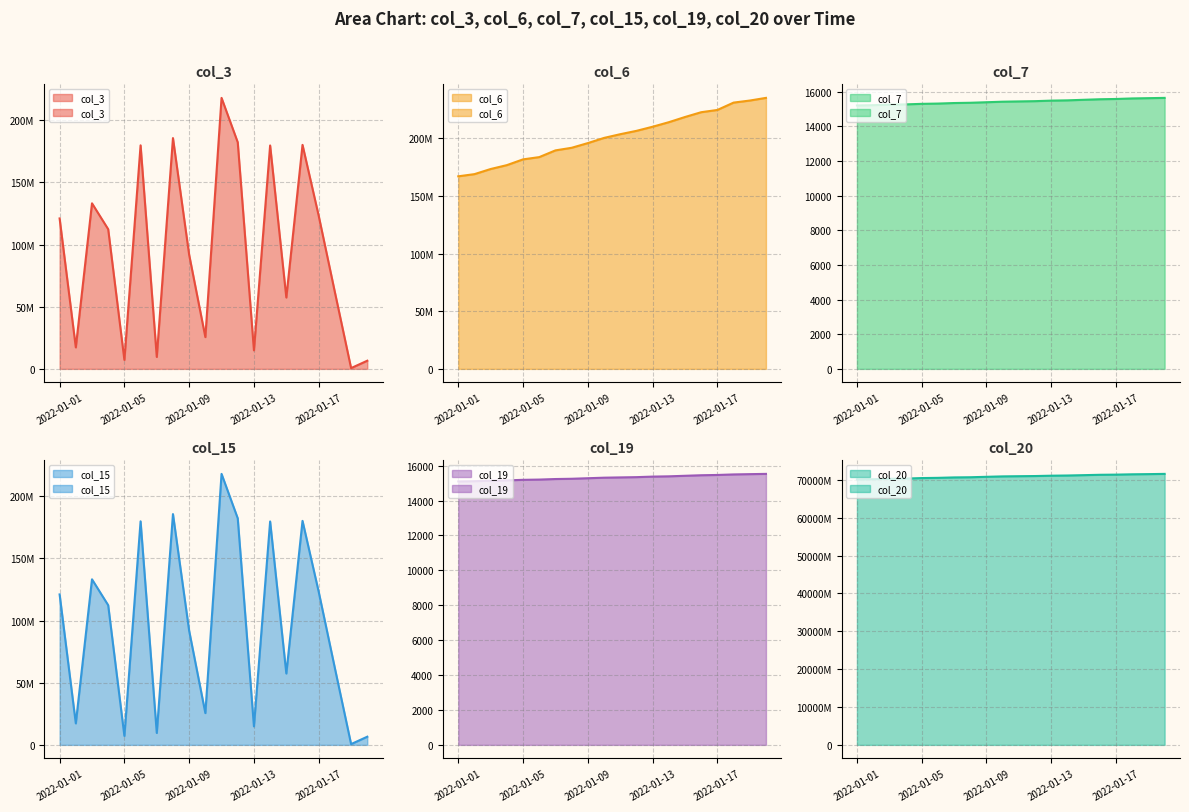

What are all the series names shown in the legend?

col_3, col_6, col_7, col_15, col_19, col_20